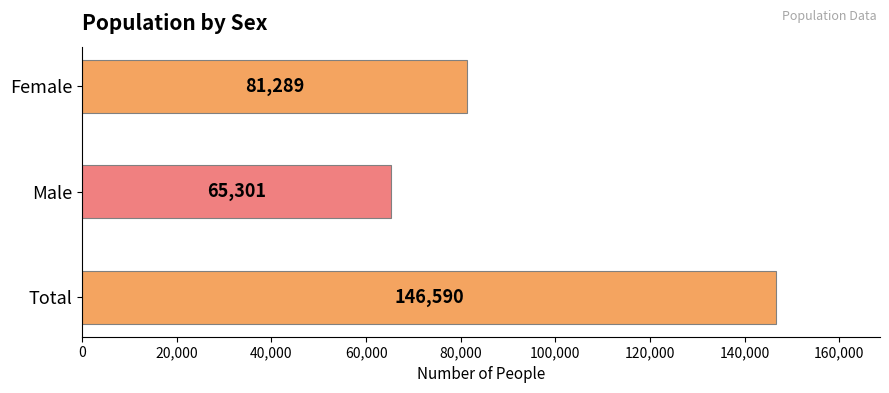

Where is the data nearest to the value 105945?

Female